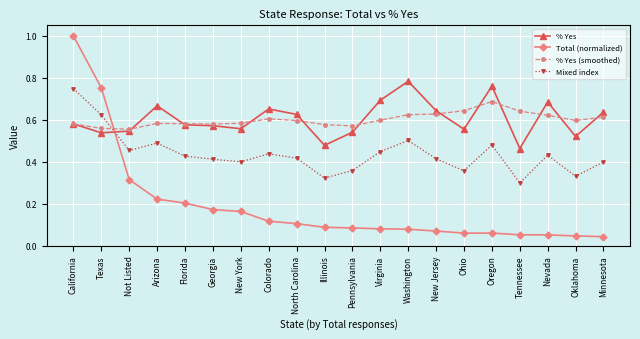

True or false: % Yes (smoothed) has a value of 0.3 at New Jersey.

False